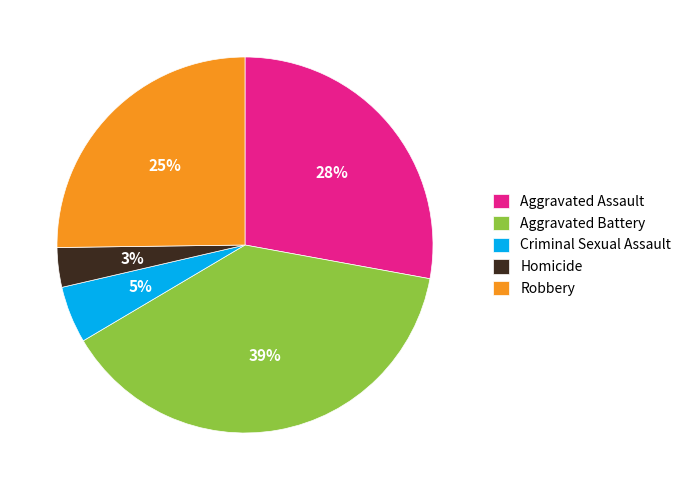

Which category has the biggest portion of the pie?

Aggravated Battery